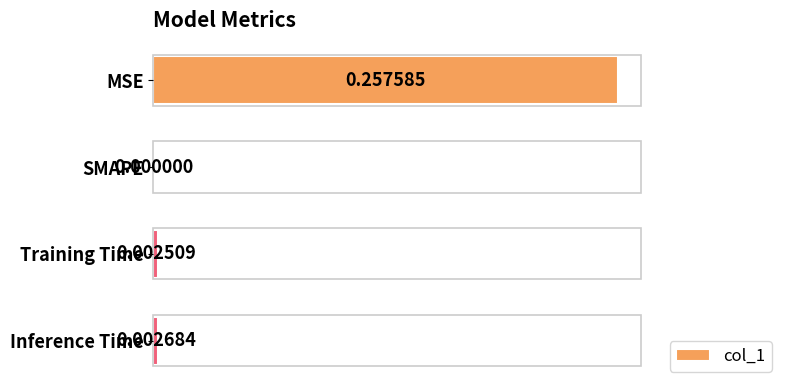

Where is the data nearest to the value 0?

SMAPE